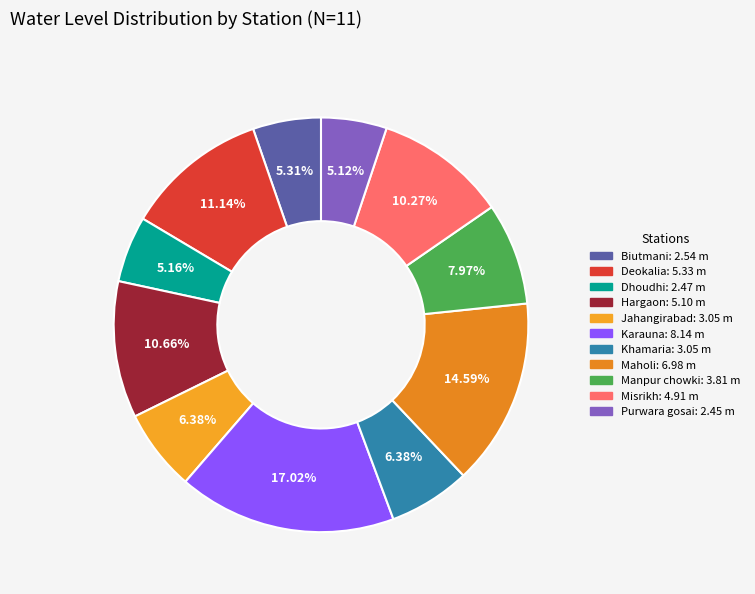

Which has a higher value, Khamaria or Deokalia?

Deokalia